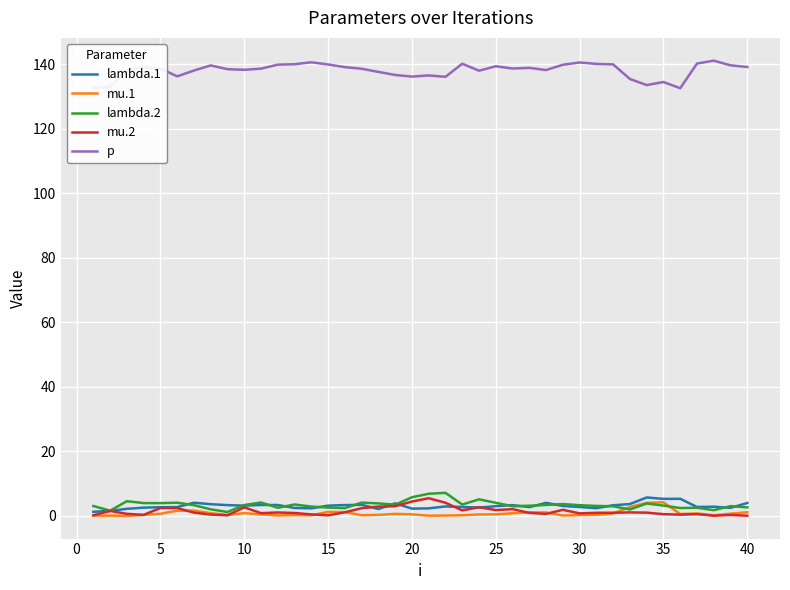

What is the difference between the maximum and minimum values in the mu.2 series?

5.4